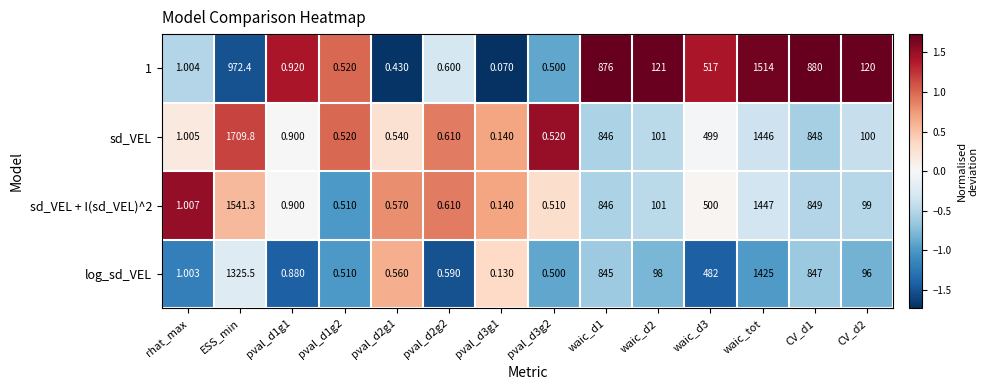

Which series has the widest spread of values?

sd_VEL